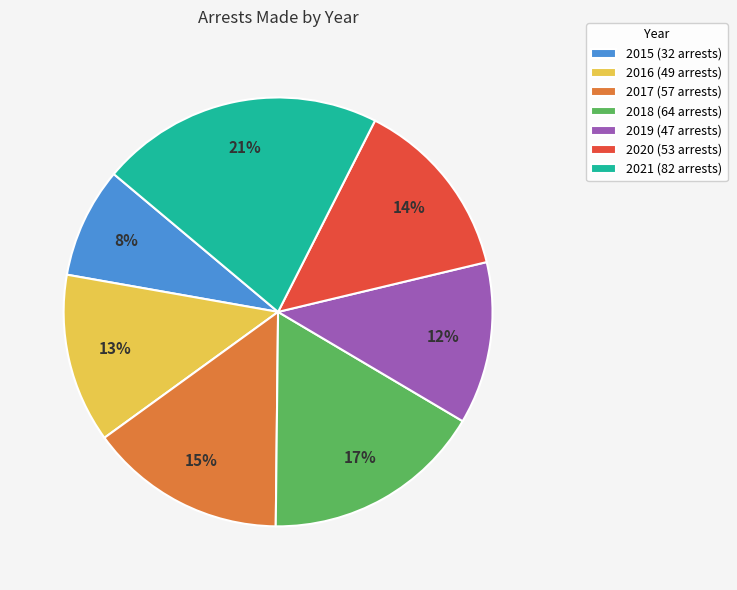

What is the largest slice in the pie chart?

2021